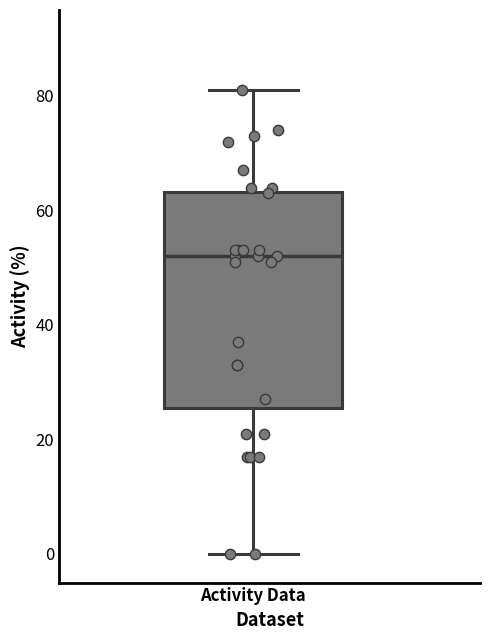

Transcribe this box plot: give where the median line is, the range the box spans, and where the two whiskers end, as read against the y-axis. The values are not printed on the chart, so give them approximately, as read against the axis.

median 52, box 26 to 64, whiskers 0 to 82